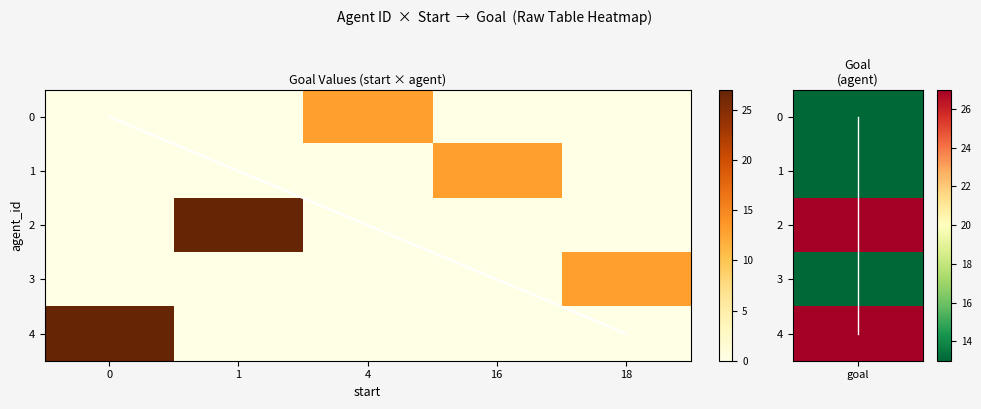

Is the value of 1 at 16 greater than the value of 4 at 0?

No